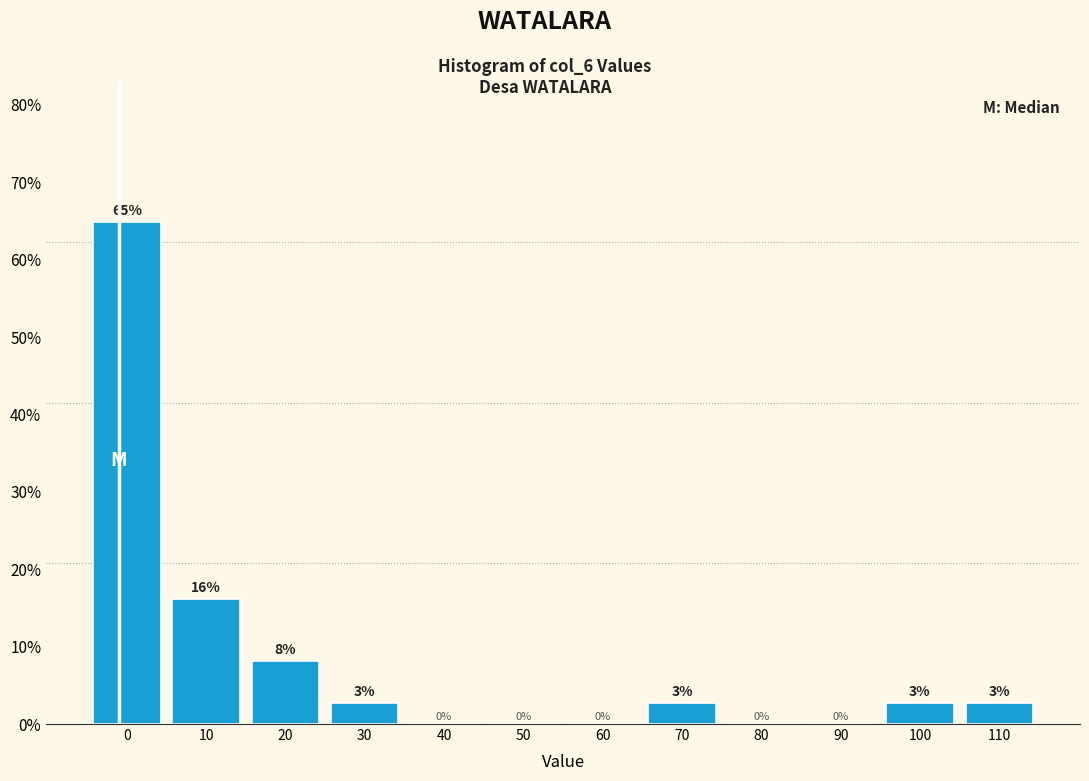

Between 40 and 20, which is larger?

20